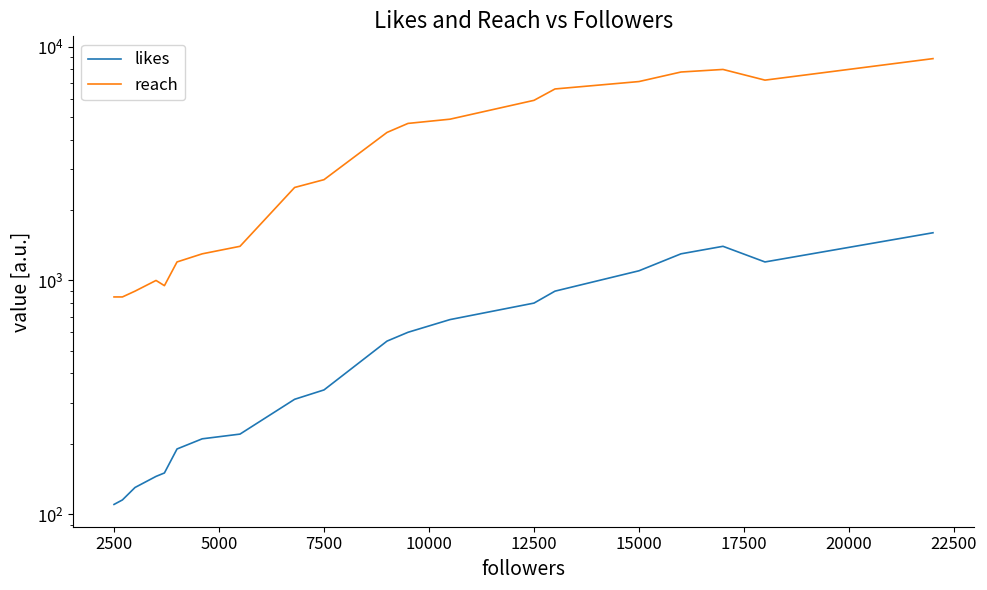

What is the sum of all reach values?

79050